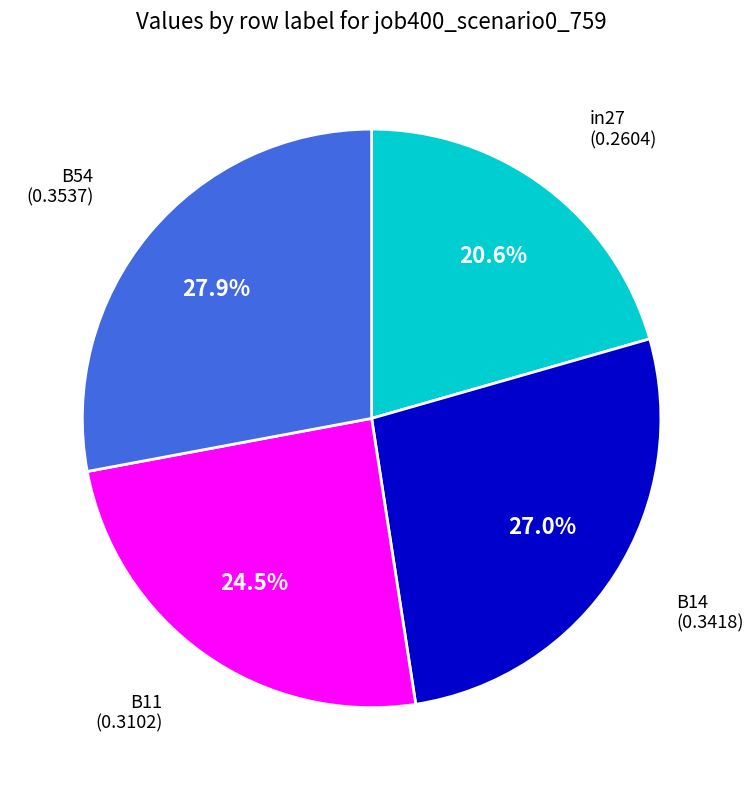

Is there a majority slice in this chart?

No